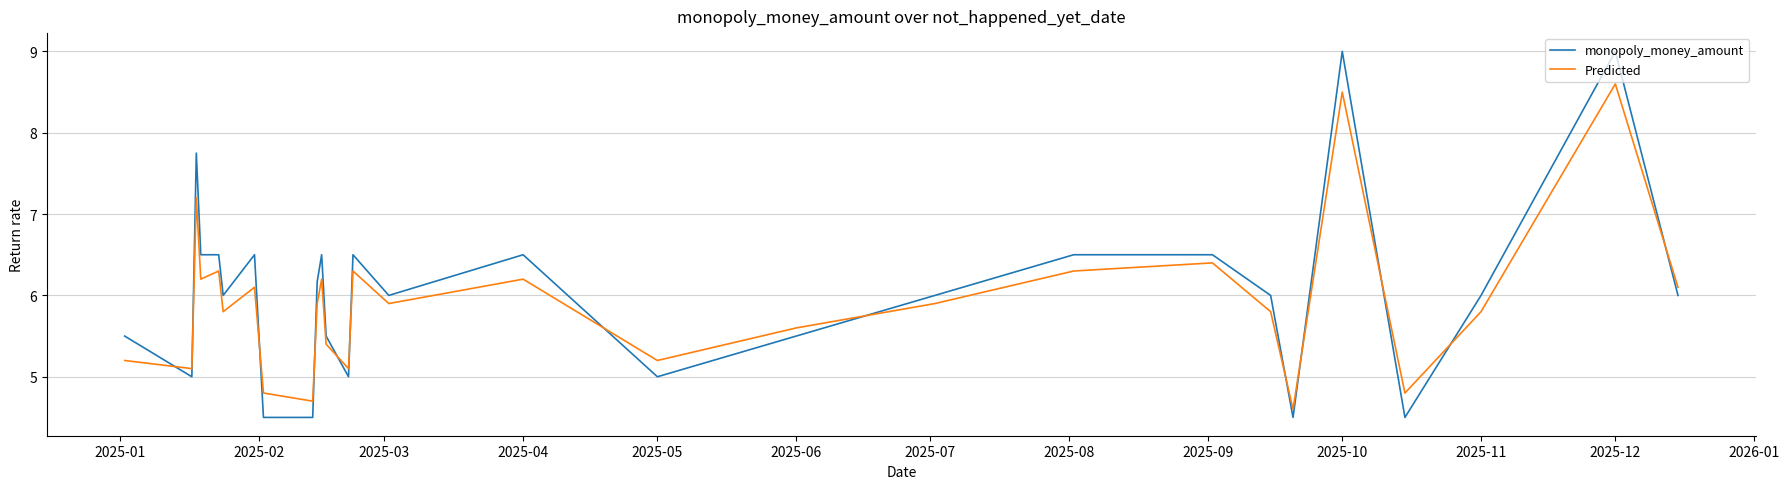

List the series in order of their peak value, highest first.

monopoly_money_amount, Predicted